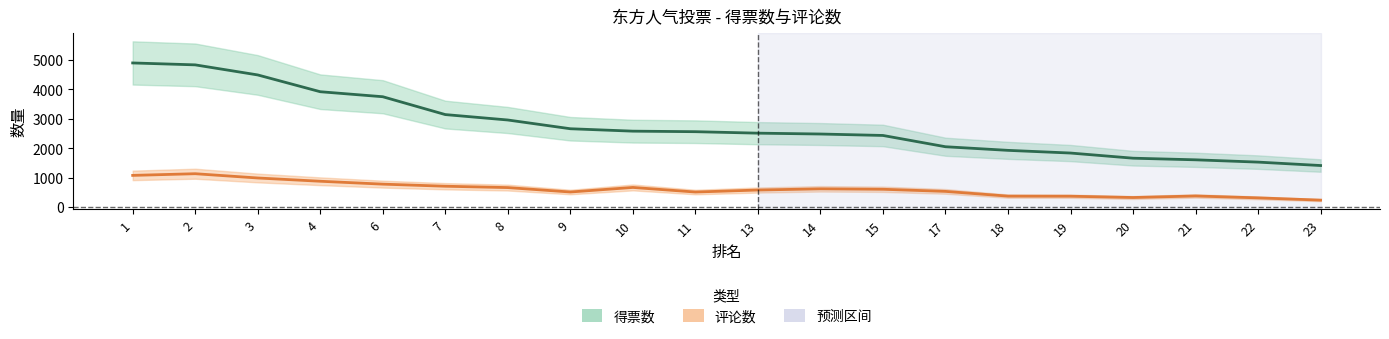

Reading right to left, list all the values displayed in this chart.

得票数: 23=1413	22=1529	21=1607	20=1662	19=1837	18=1928	17=2051	15=2434	14=2483	13=2512	11=2562	10=2580	9=2662	8=2959	7=3143	6=3749	4=3919	3=4489	2=4831	1=4896
评论数: 23=238	22=315	21=379	20=327	19=371	18=374	17=535	15=607	14=622	13=581	11=513	10=669	9=514	8=664	7=710	6=781	4=879	3=990	2=1135	1=1078